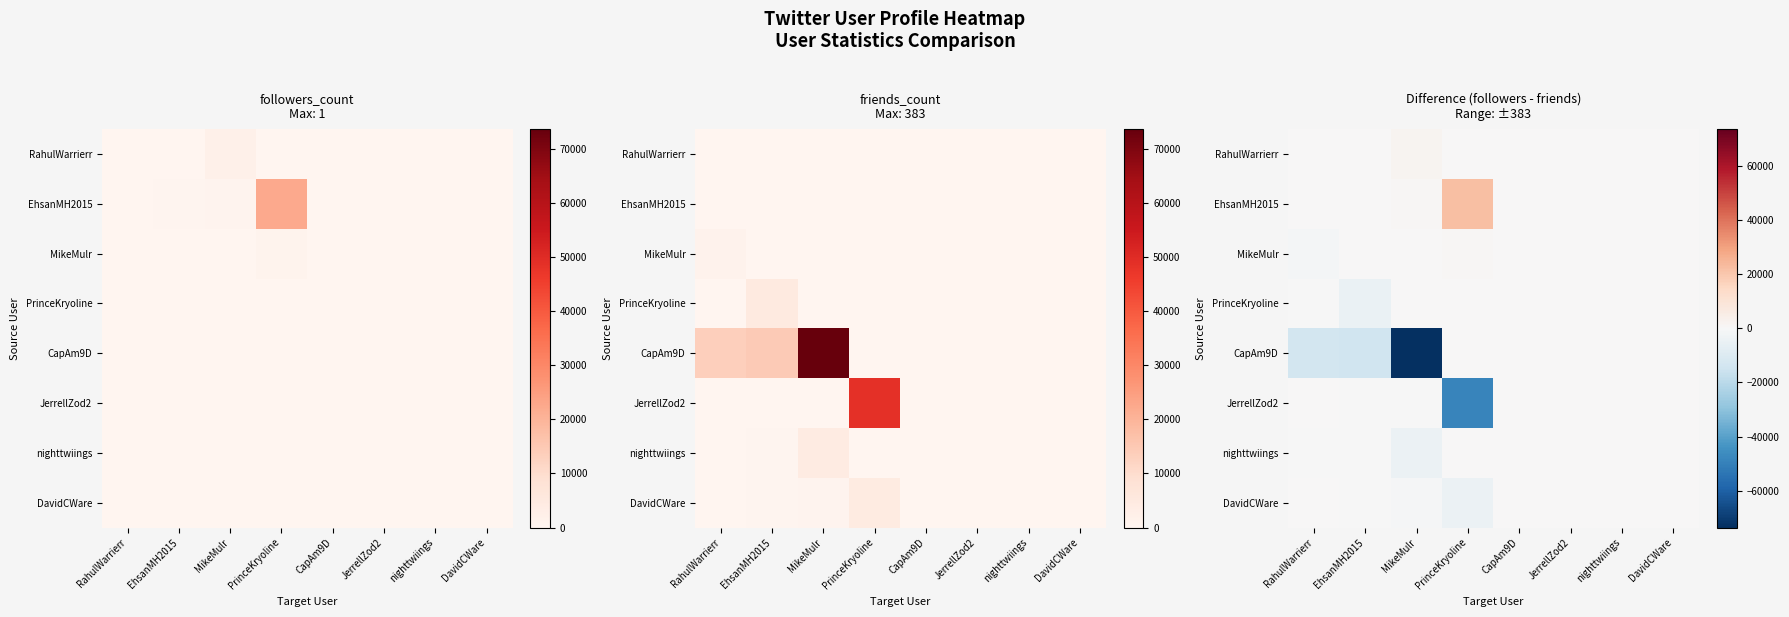

Is it true that EhsanMH2015 equals 14254 at DavidCWare?

False